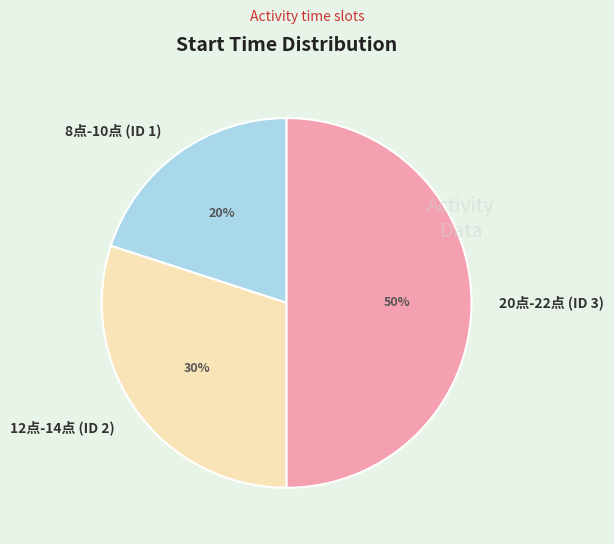

Is the sum of 12点-14点 (ID 2) and 20点-22点 (ID 3) greater than half?

Yes